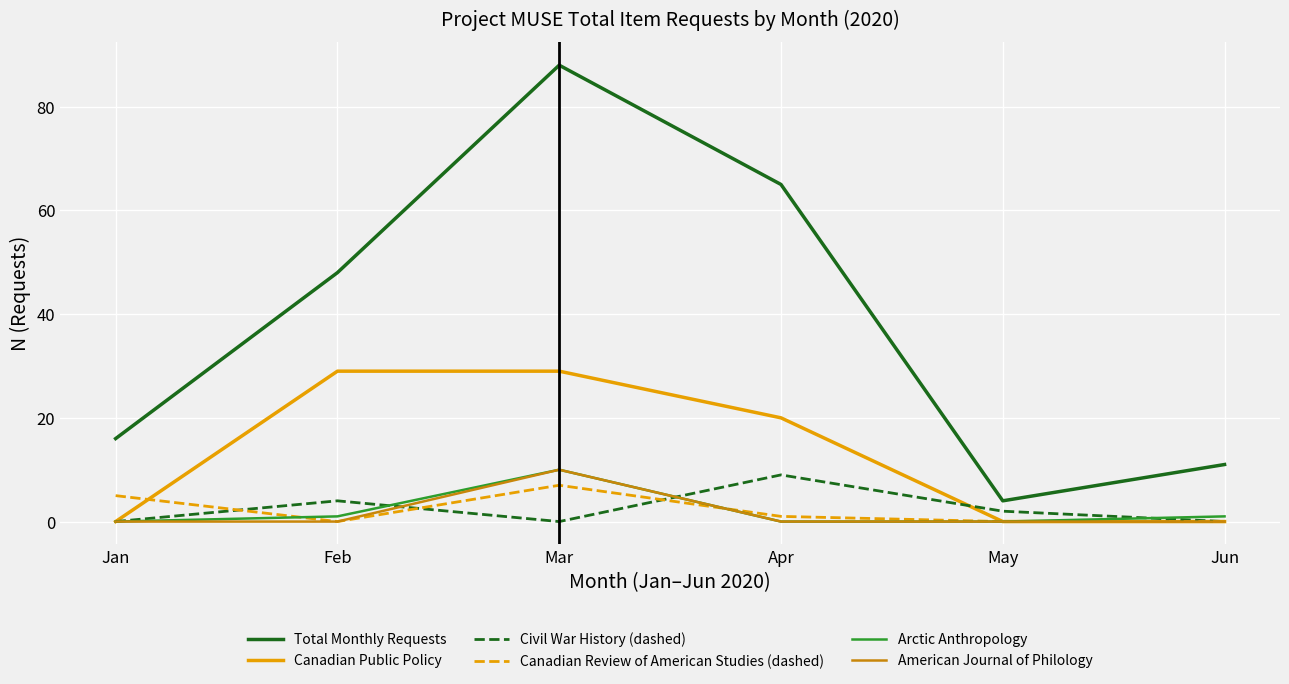

Which label corresponds to the largest value in the chart?

Mar